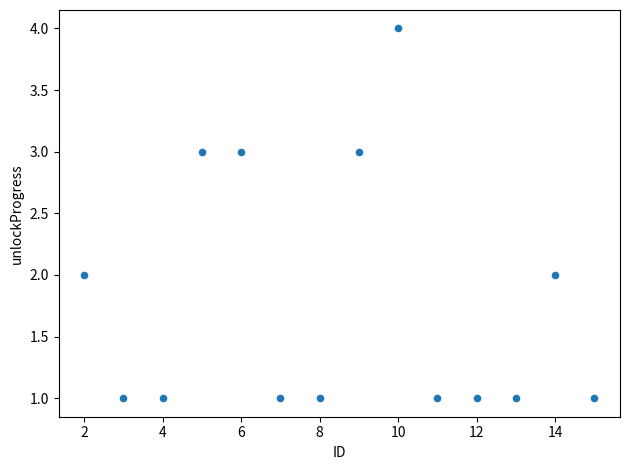

What is the range of X values (max minus min)?

13